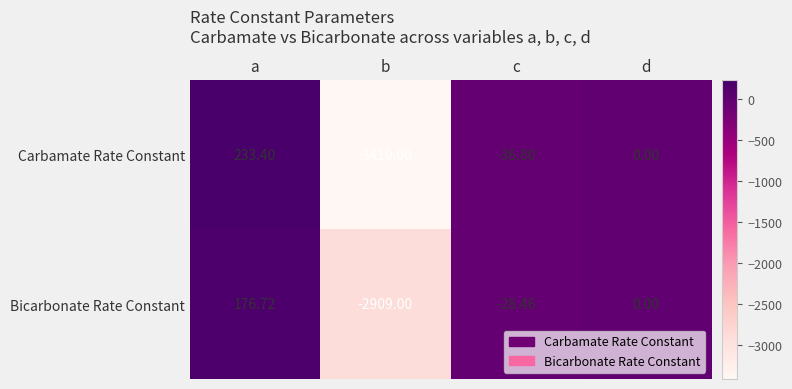

At which category does the chart reach its minimum across all series?

b